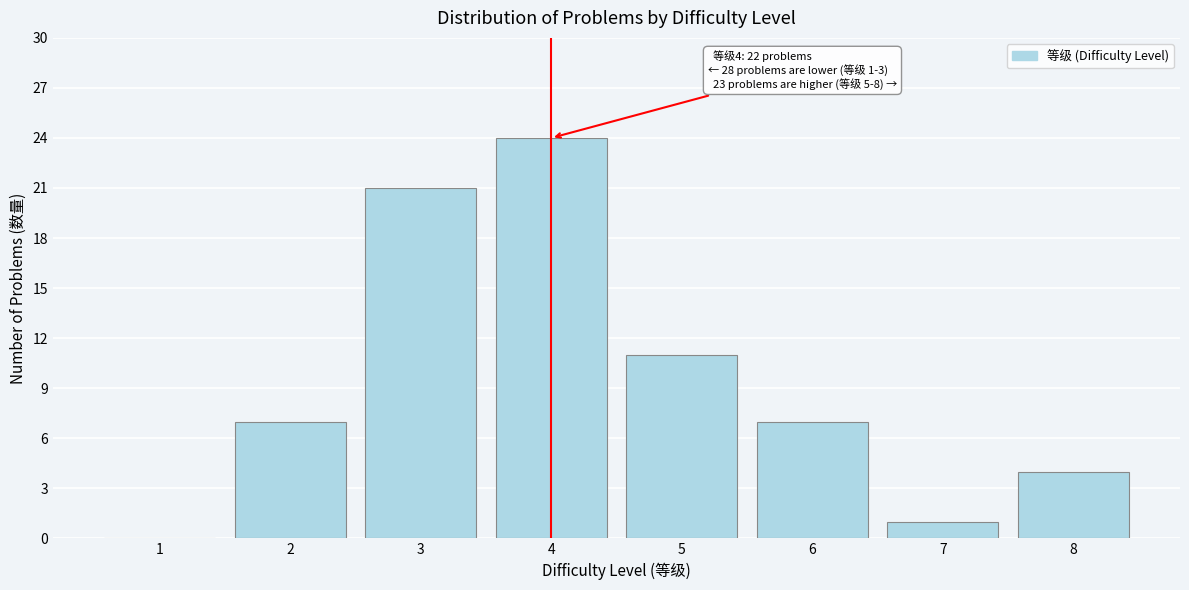

Reading left to right, list all the values displayed in this chart.

1=0	2=7	3=21	4=24	5=11	6=7	7=1	8=4